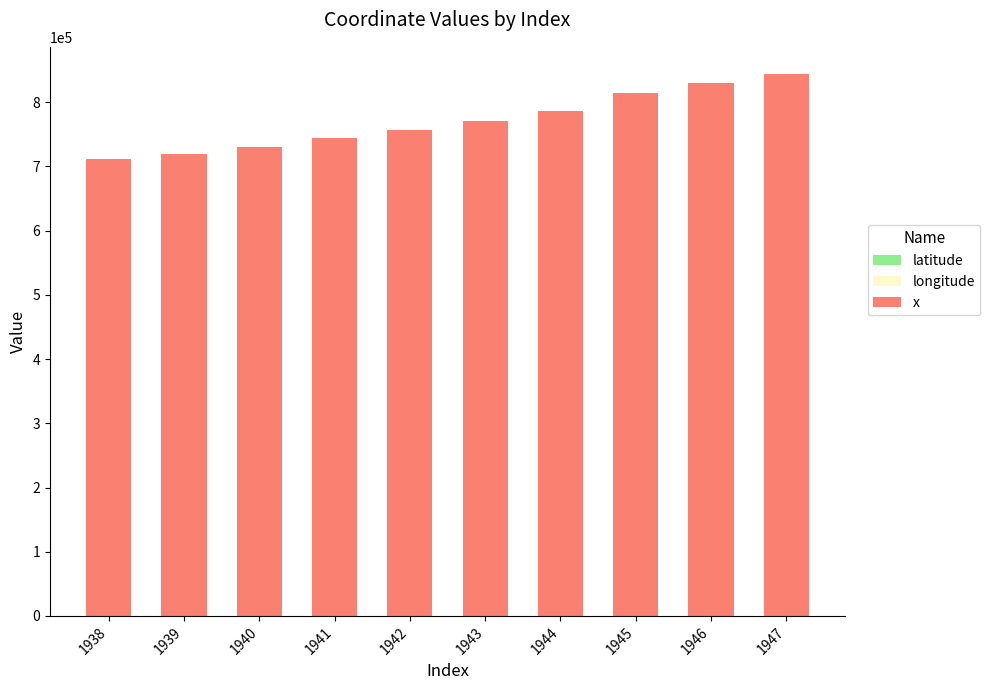

Between 1938 and 1942, which is larger?

1942